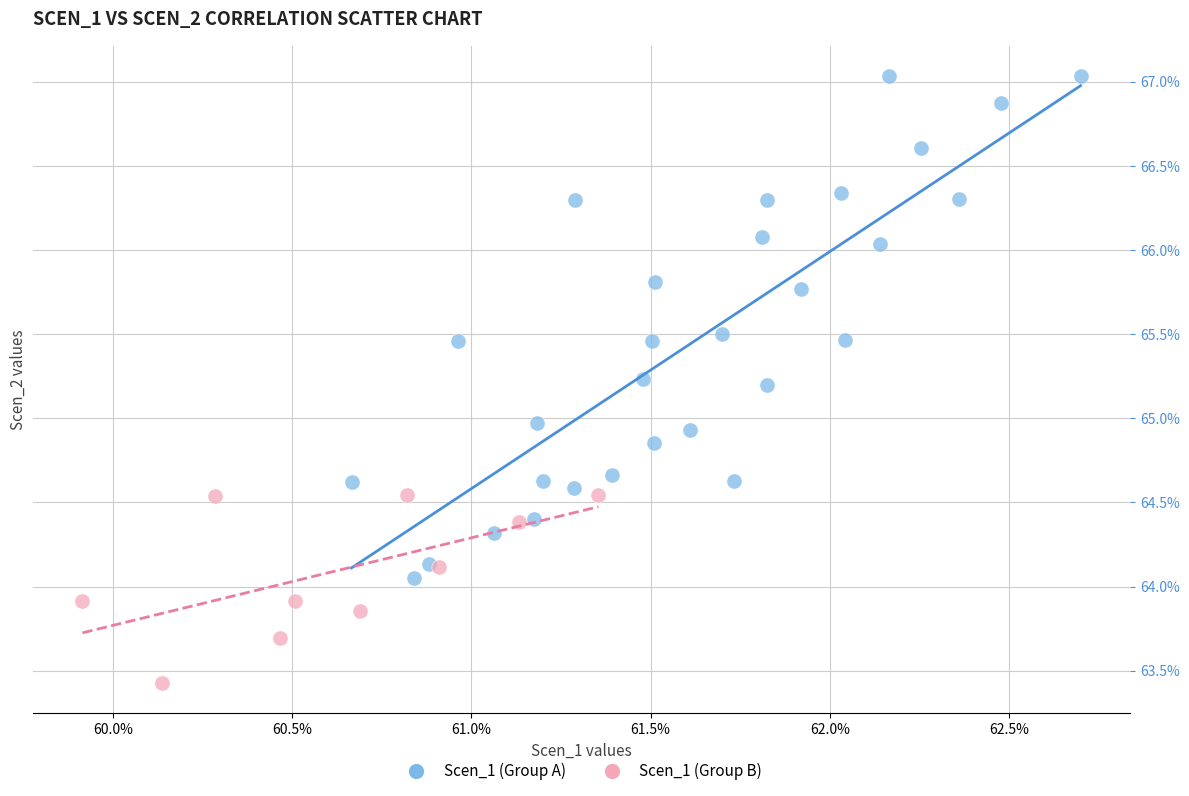

Which series reaches the maximum Y coordinate?

Scen_1 (Group A)